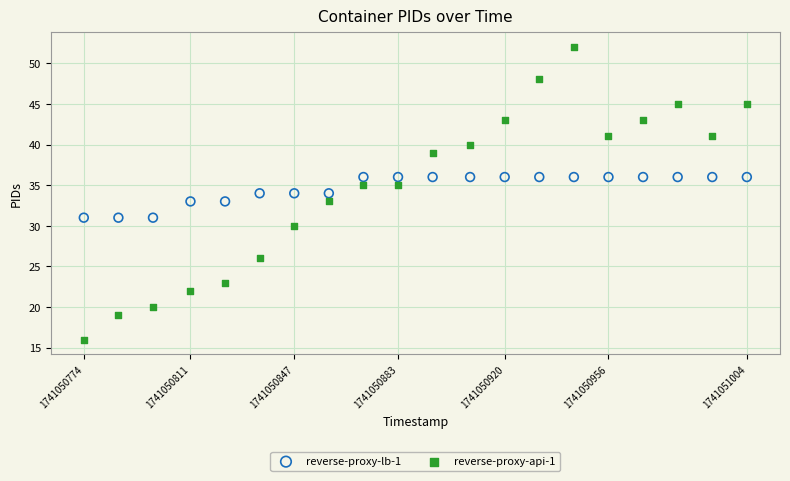

What are all the series names shown in the legend?

reverse-proxy-lb-1, reverse-proxy-api-1